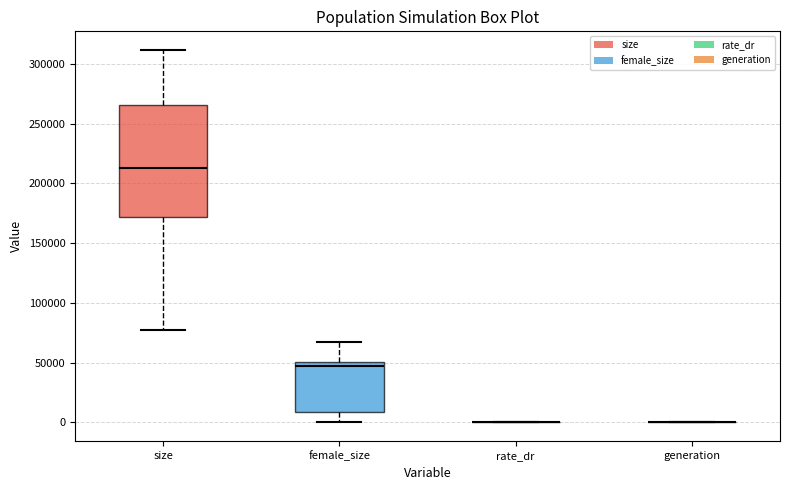

Where does the upper whisker of the box for female_size end on the y-axis? The values are not printed on the chart, so give them approximately, as read against the axis.

70000